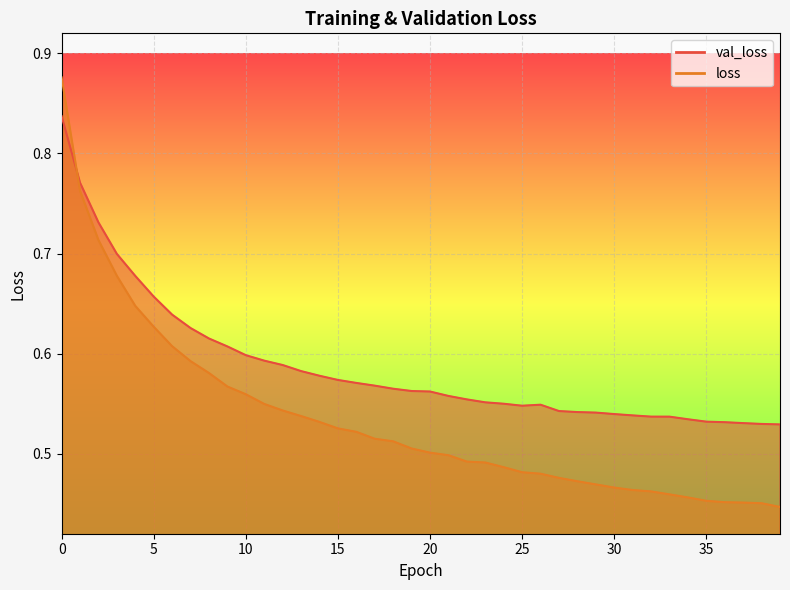

True or false: loss has a value of 0.2 at 36.

False